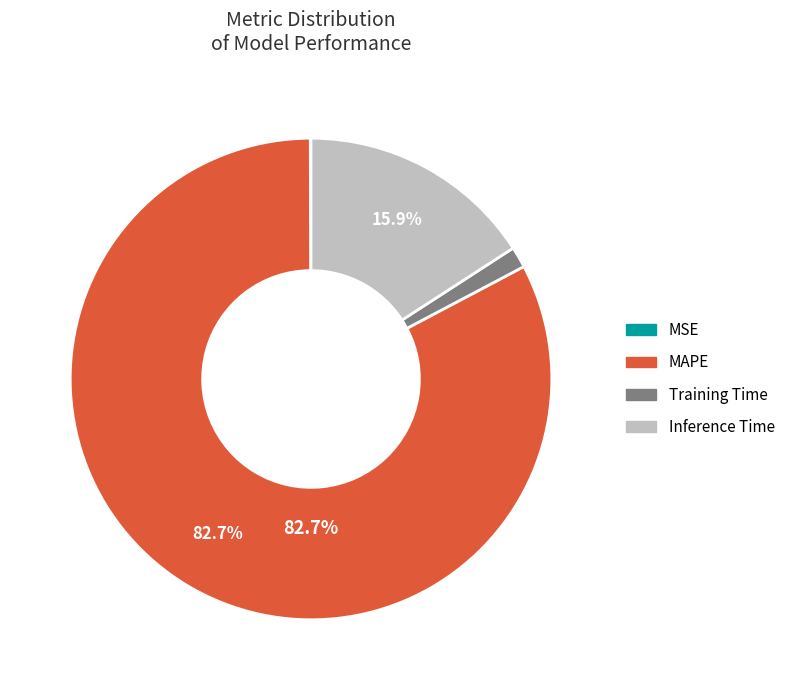

To the nearest percent, what percentage of the pie is Inference Time?

16%